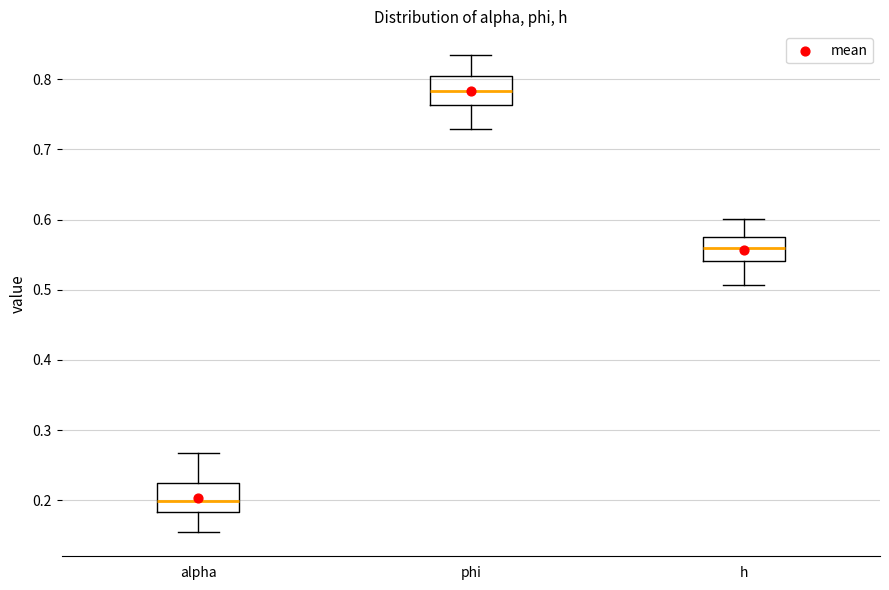

Which box has the lowest median line?

alpha